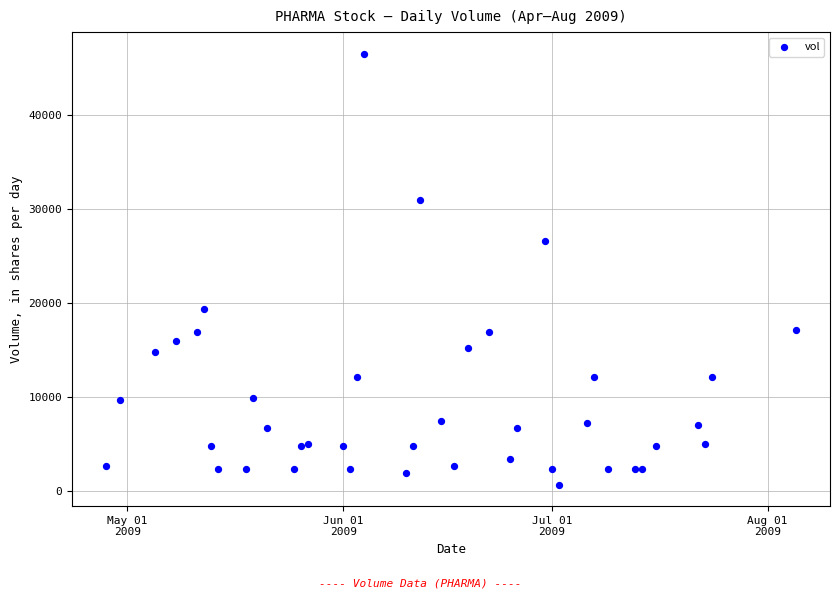

What Y value in the scatter plot is closest to 23595?

26620